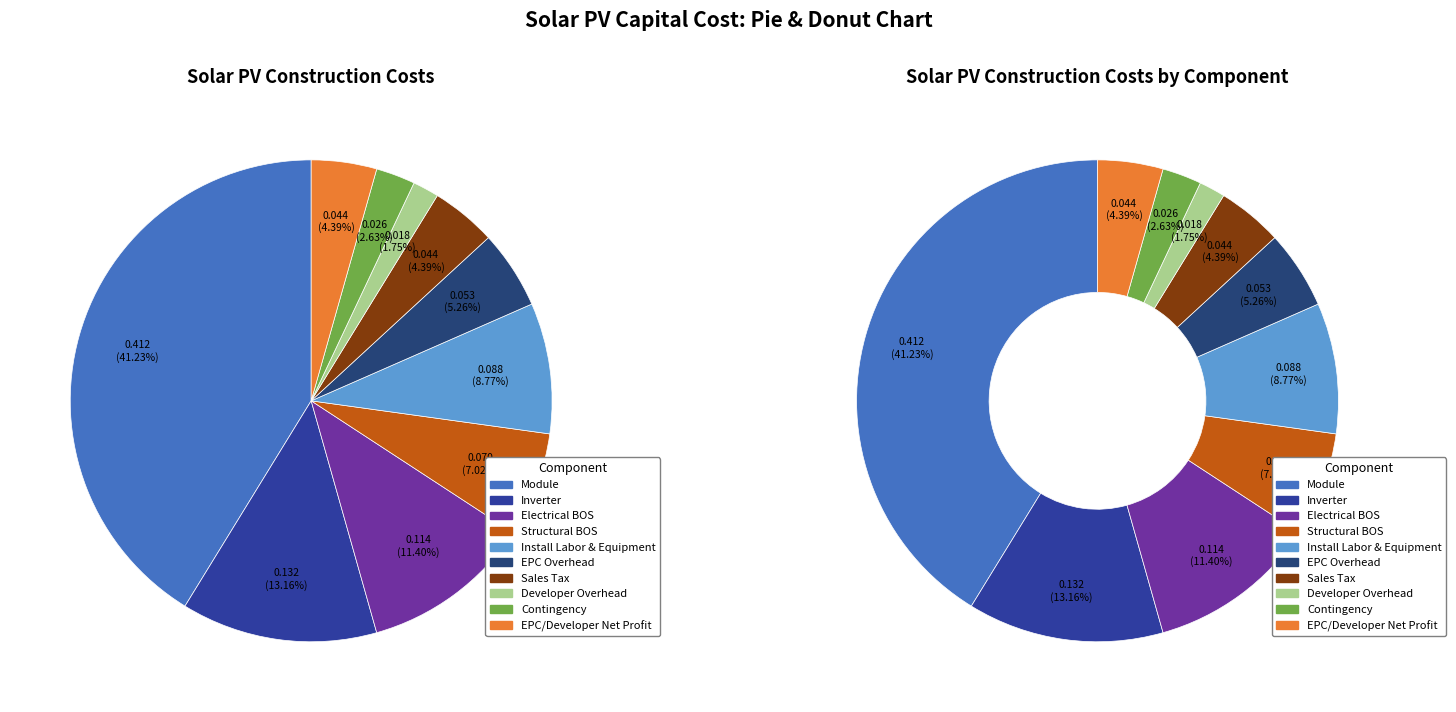

Is there any slice that represents more than half of the pie?

No